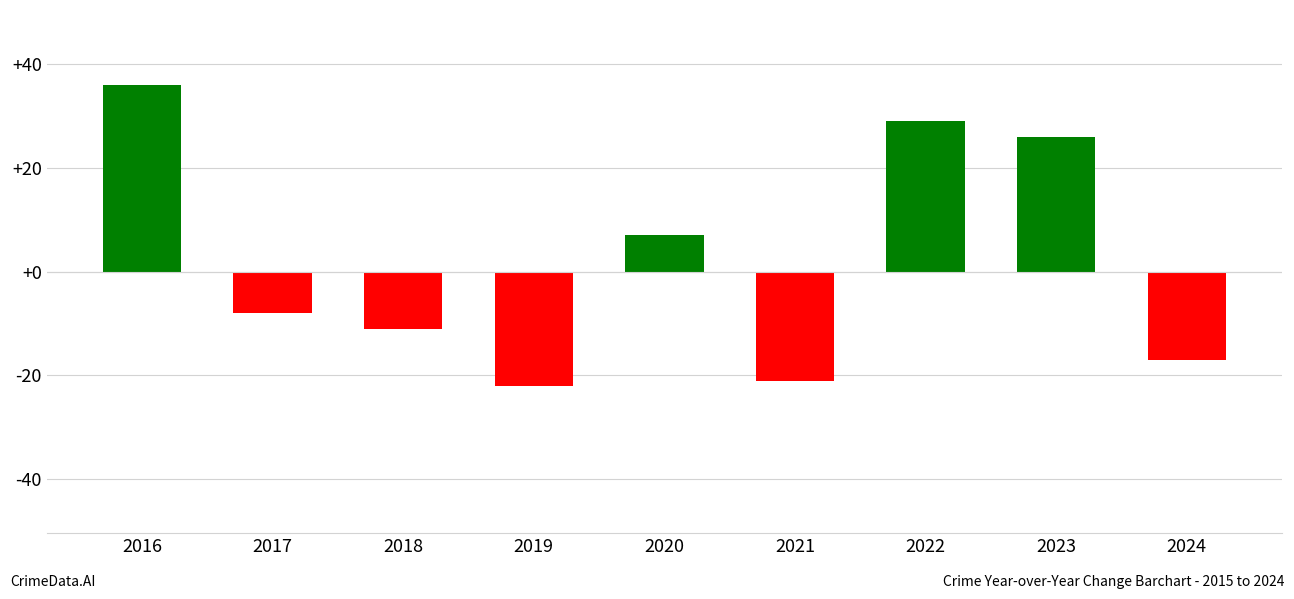

What is the sum of the values at 2017 and 2016?

28